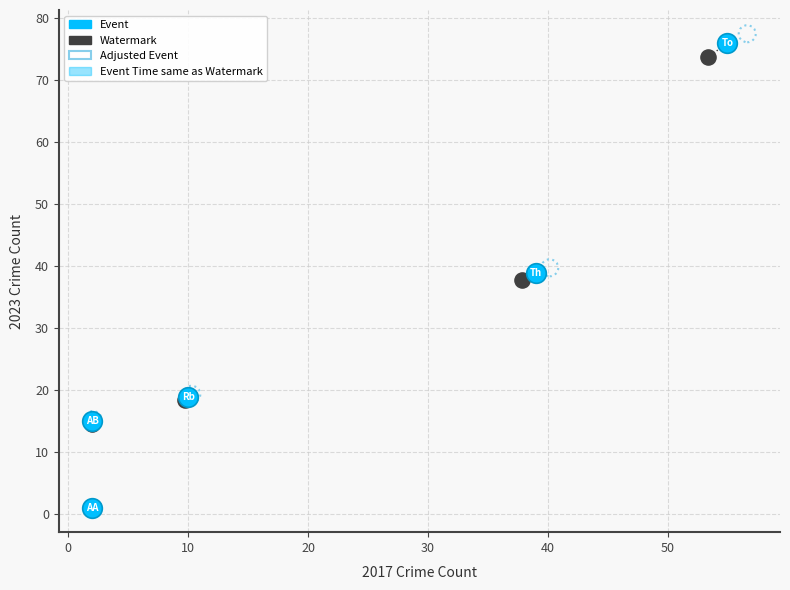

Which series has the widest spread of Y values?

Adjusted Event